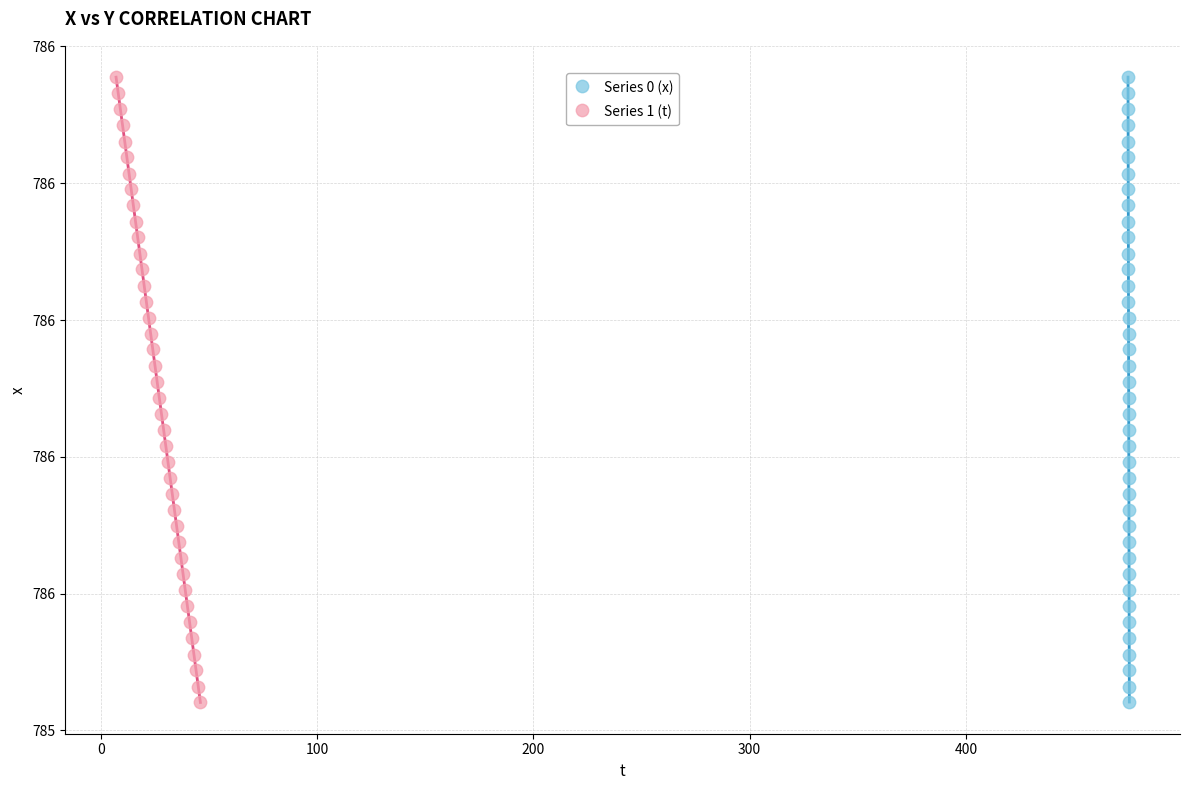

What are all the series names shown in the legend?

Series 0 (x), Series 1 (t)